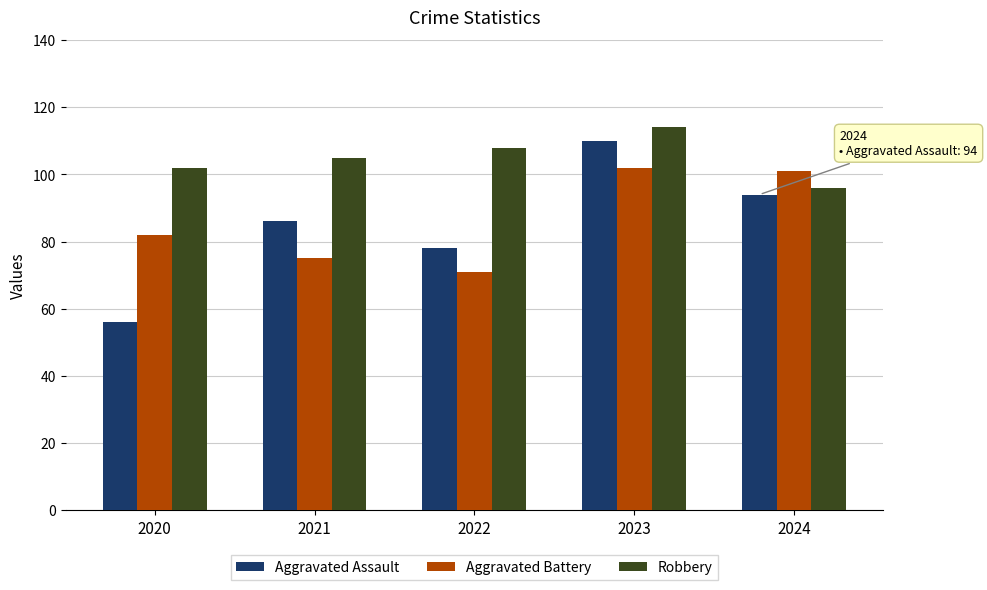

What is the smallest value displayed?

56